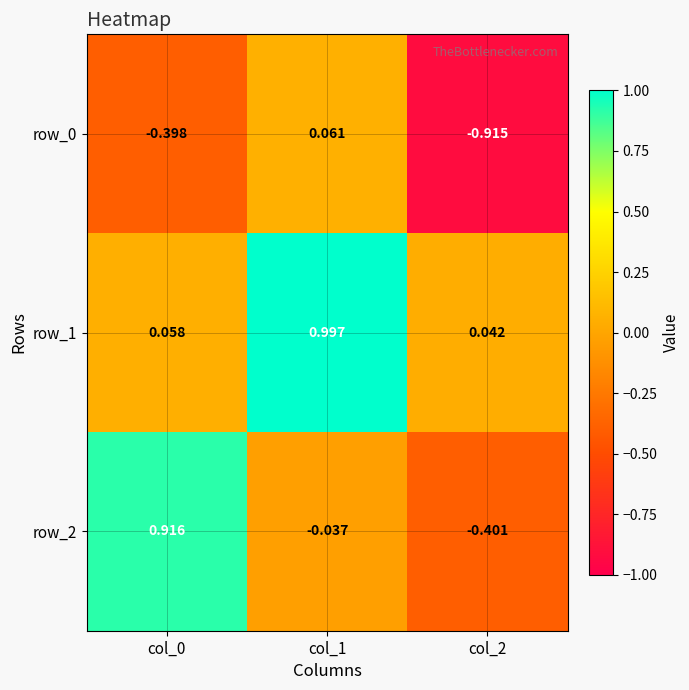

What is the difference between the maximum and minimum values in the row_0 series?

1.0